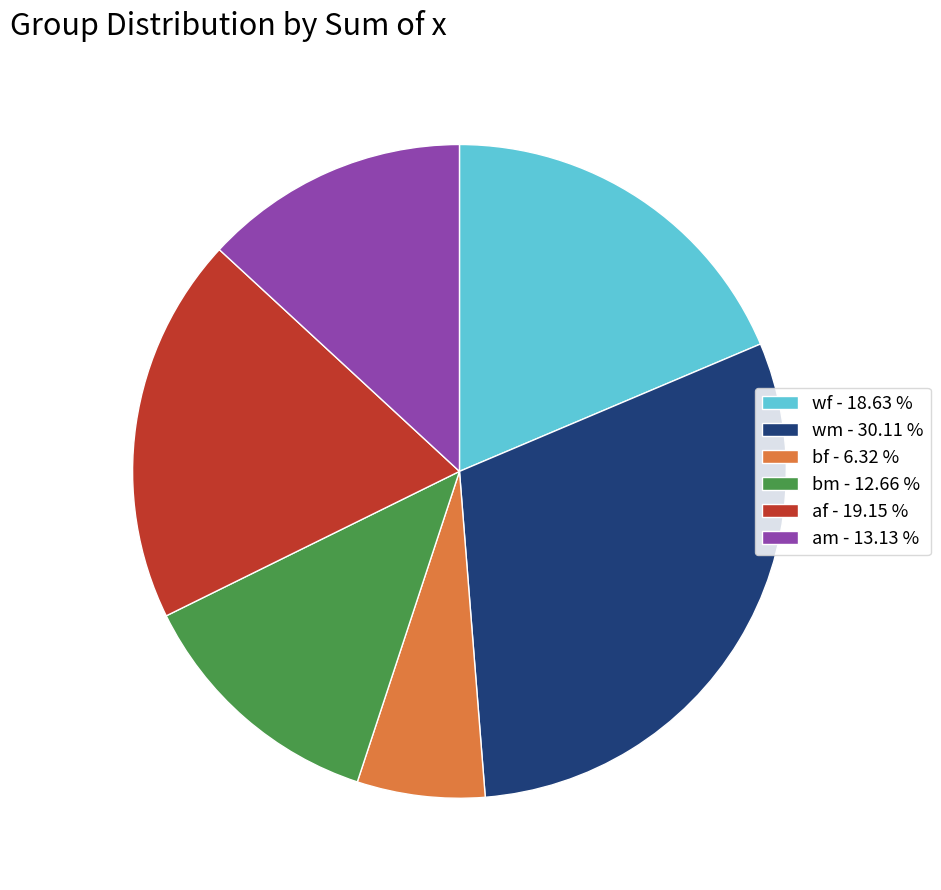

What is the smallest slice in the pie chart?

bf